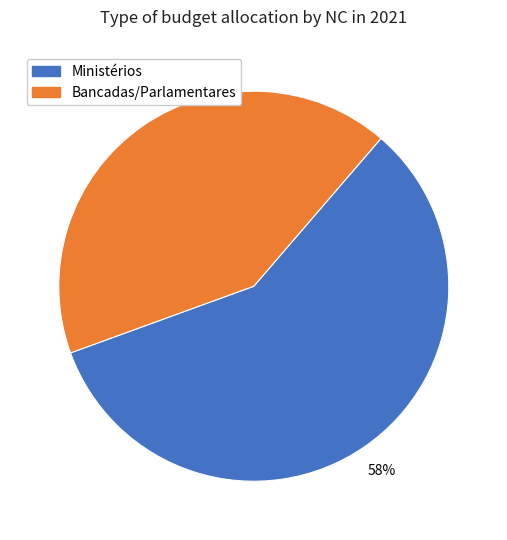

To the nearest percent, what is the difference between the largest and smallest slice percentages?

16%